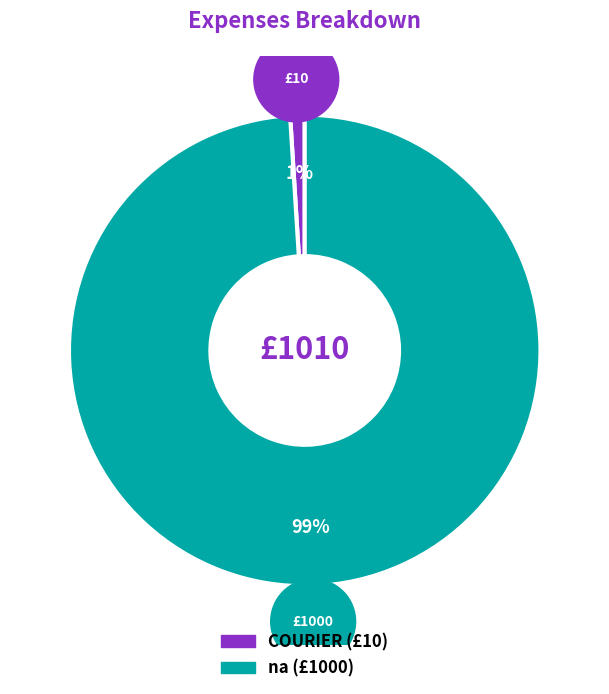

How many segments does this pie chart have?

2